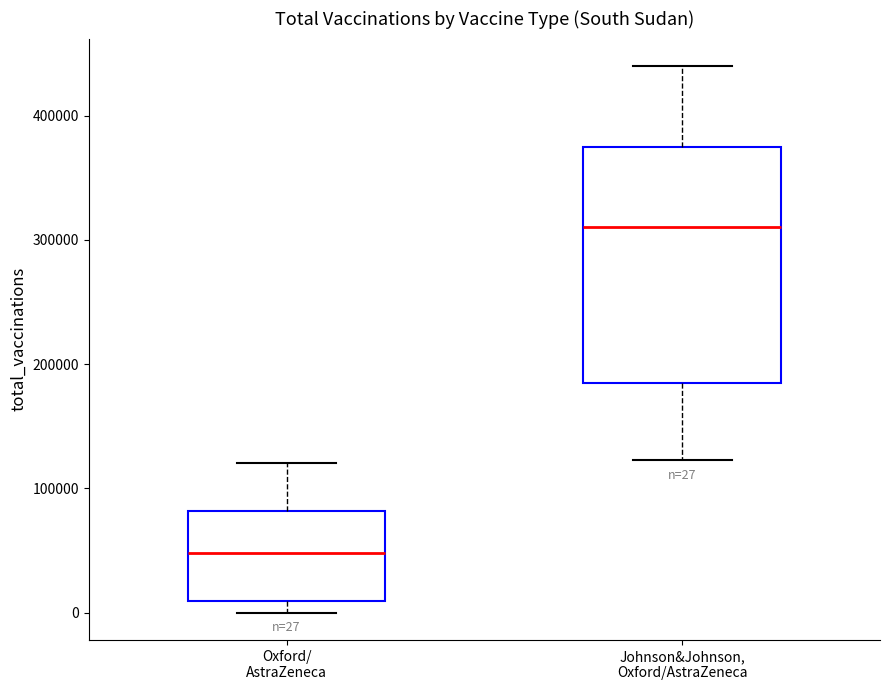

Which box is the tallest, from its lower edge to its upper edge?

Johnson&Johnson, Oxford/AstraZeneca